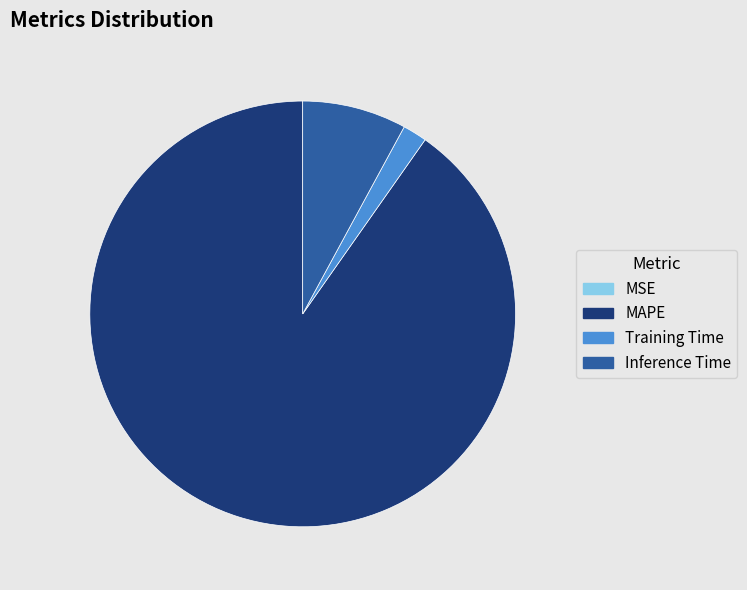

Is it true that Inference Time is 1% of the pie?

False